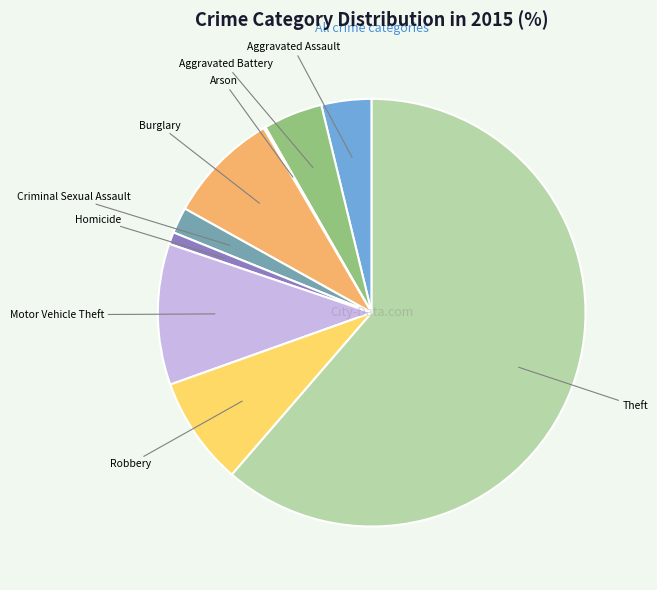

The Aggravated Battery slice represents 4% of the pie. True or false?

True